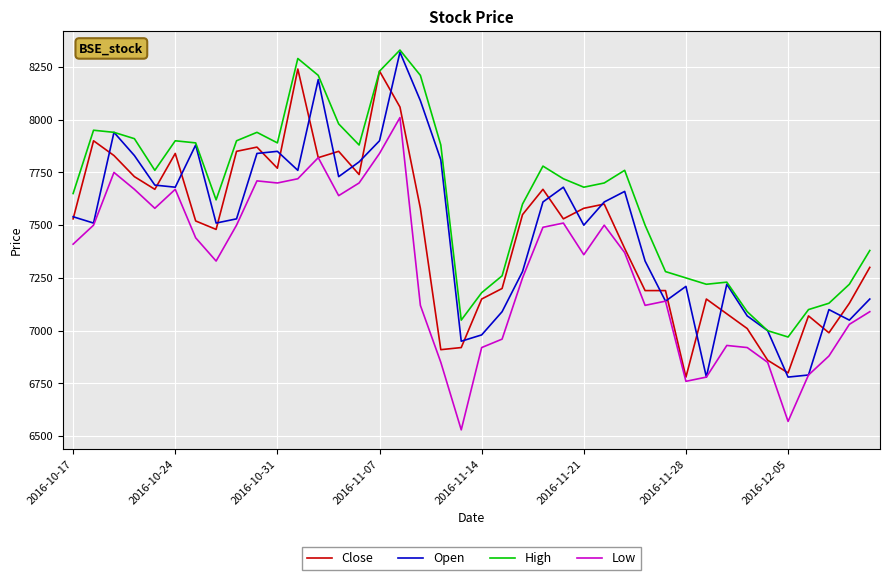

True or false: Close has more than 0 points higher than both neighbors.

True